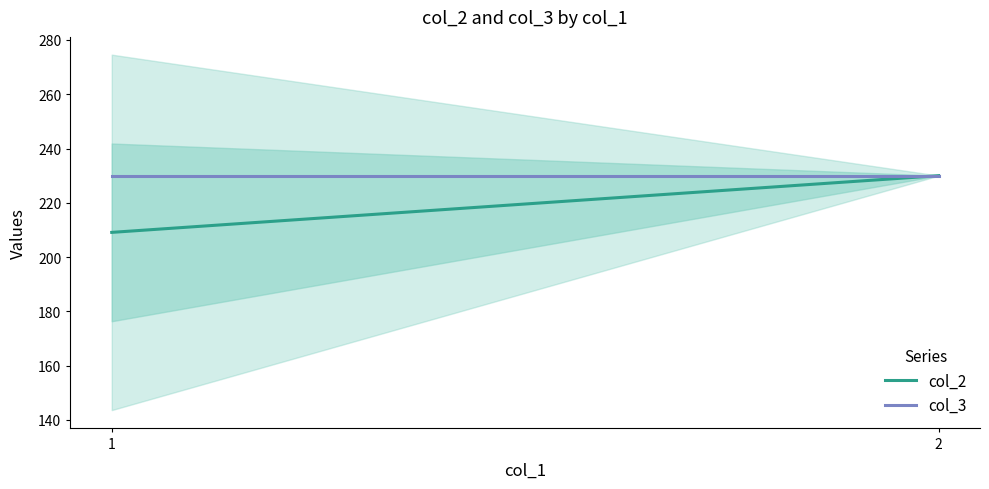

List the series in order of their peak value, lowest first.

col_2, col_3